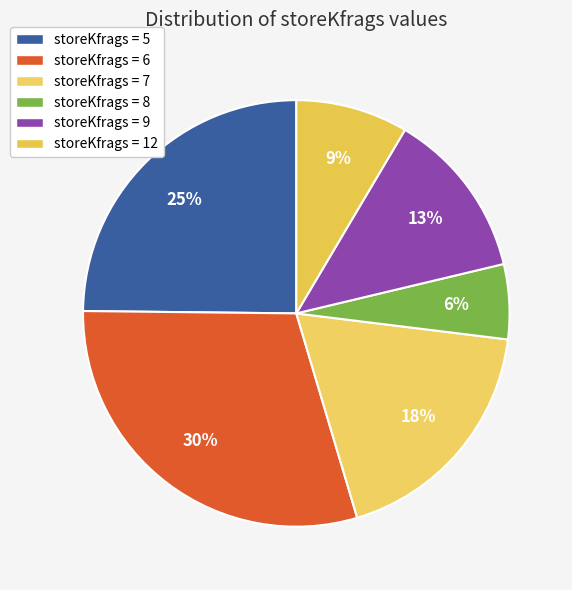

How many segments does this pie chart have?

6